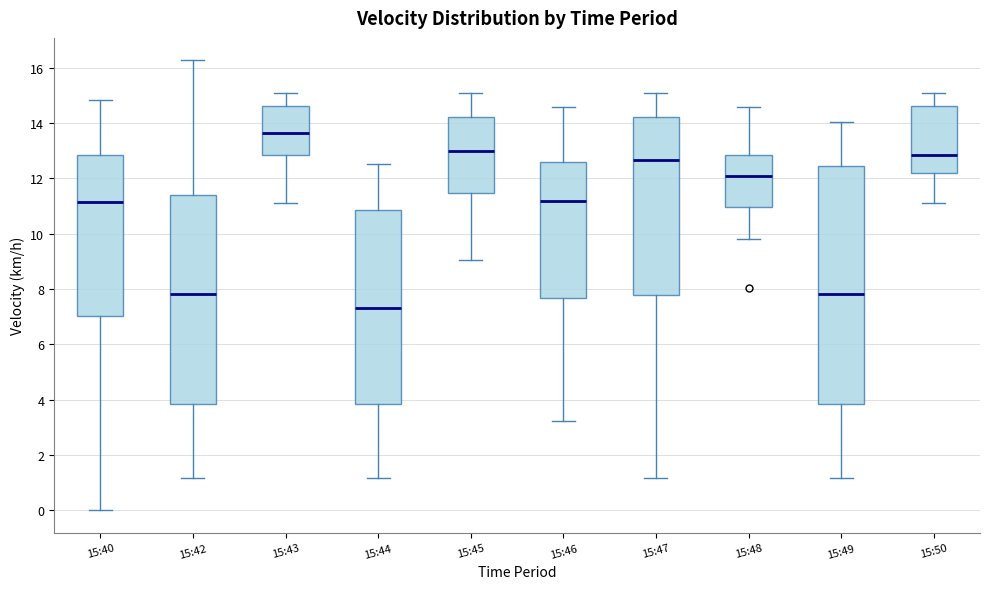

Which box is the tallest, from its lower edge to its upper edge?

15:49